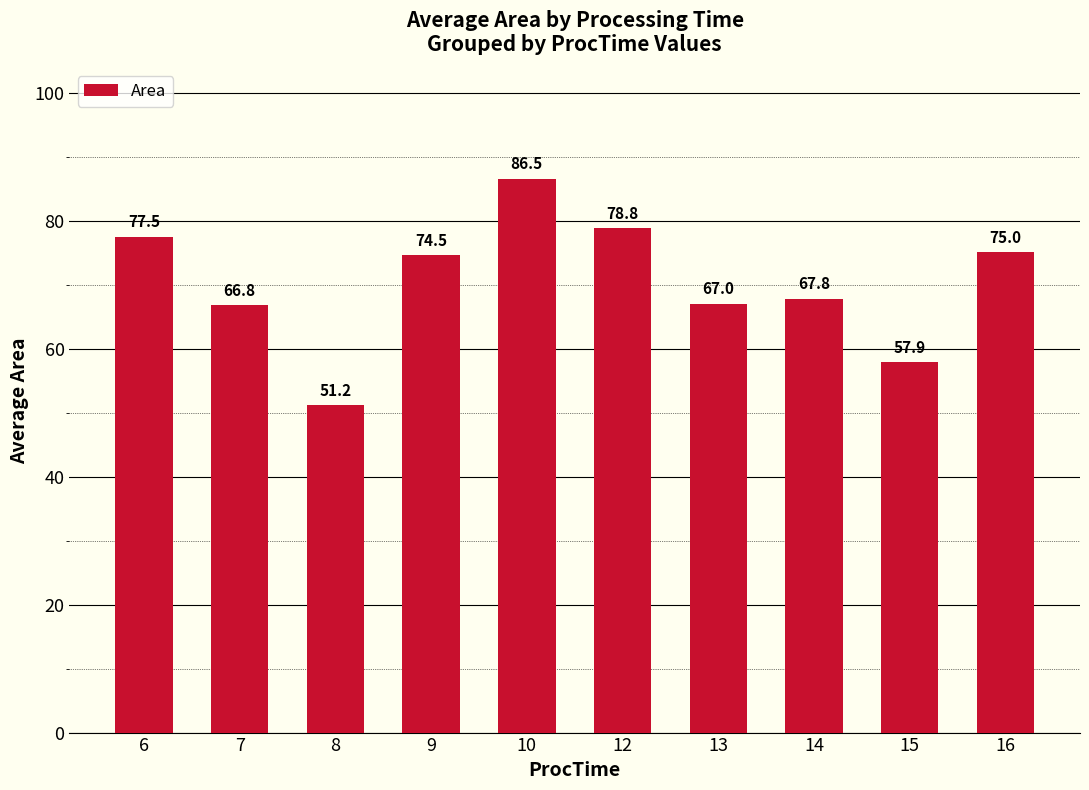

How many bars are there in total?

10